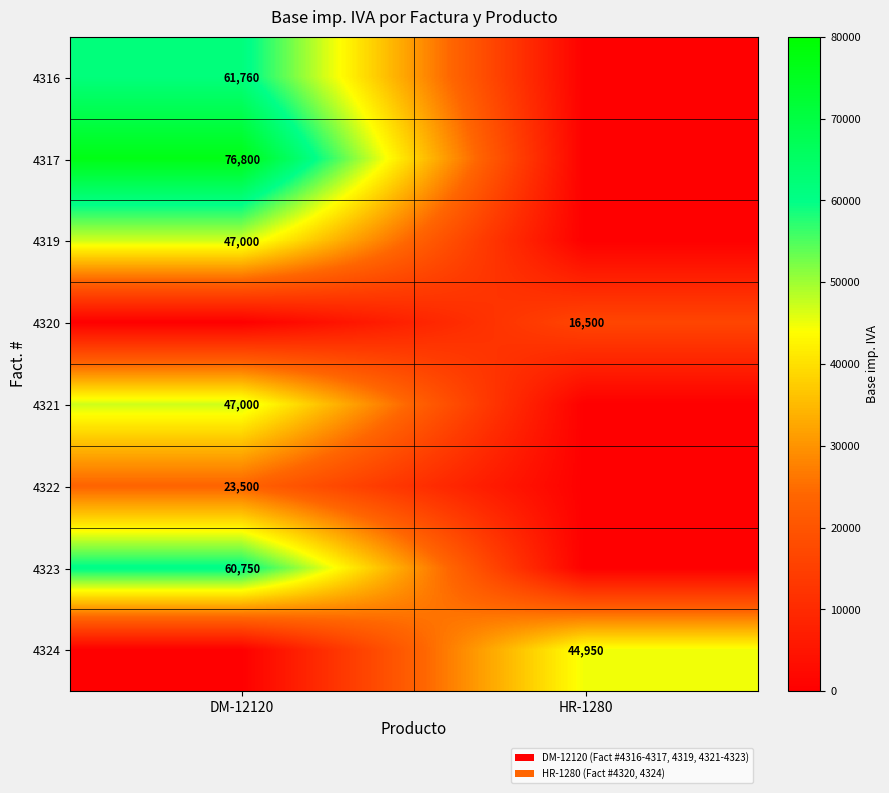

True or false: 4319 has a value of 20043 at DM-12120.

False